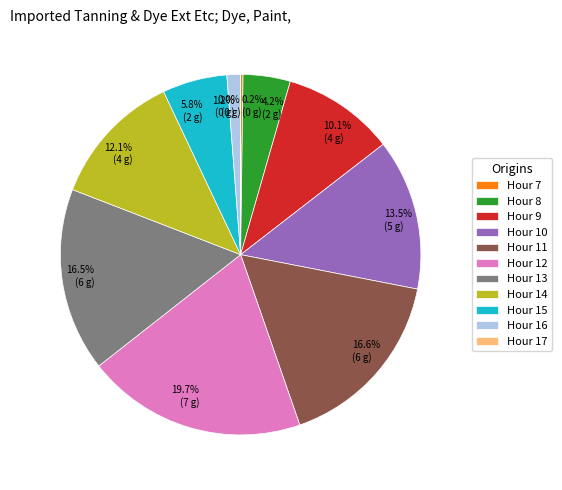

Is there a majority slice in this chart?

No